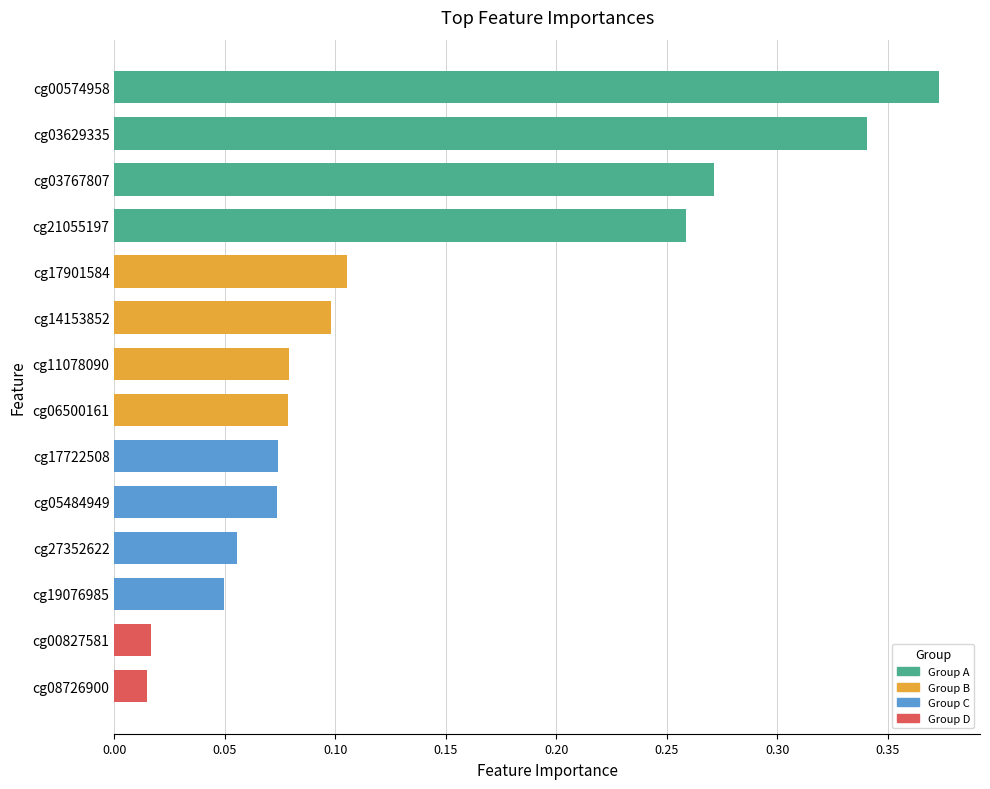

What position from the top is cg21055197?

4